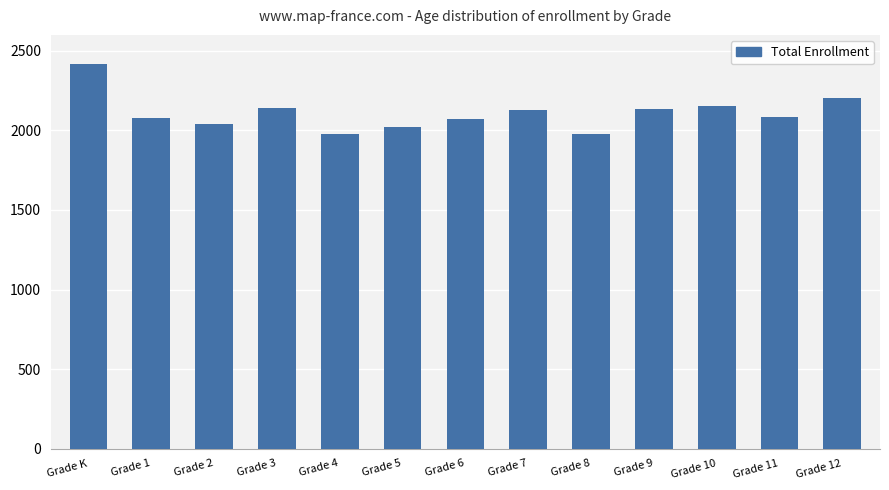

Which category has the highest value across all series?

Grade K